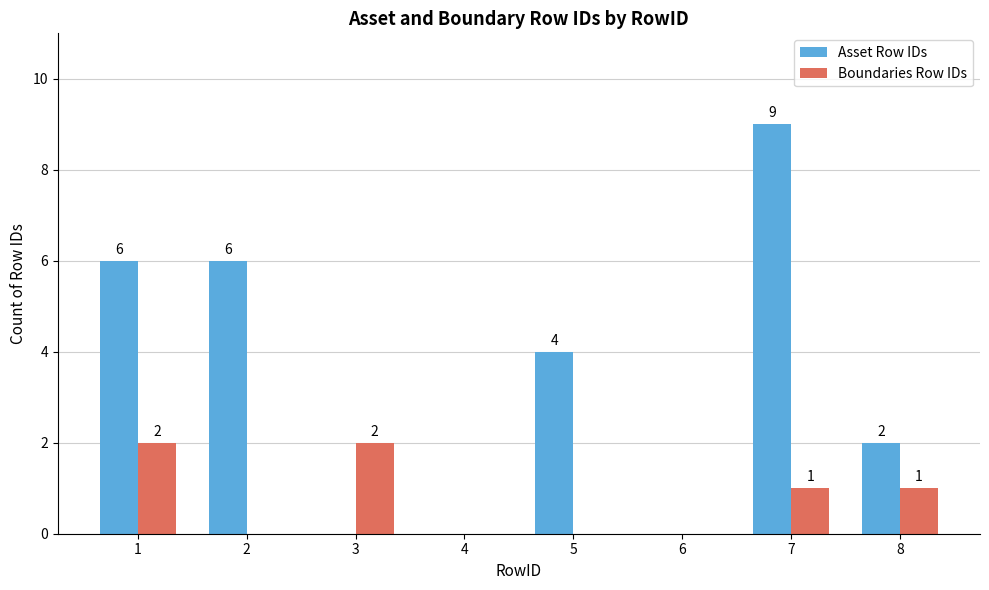

What is the greatest value displayed?

9